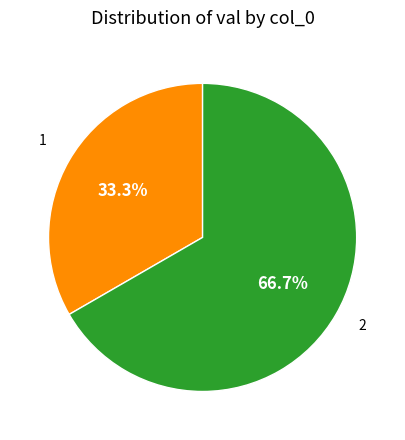

Is there a majority slice in this chart?

Yes